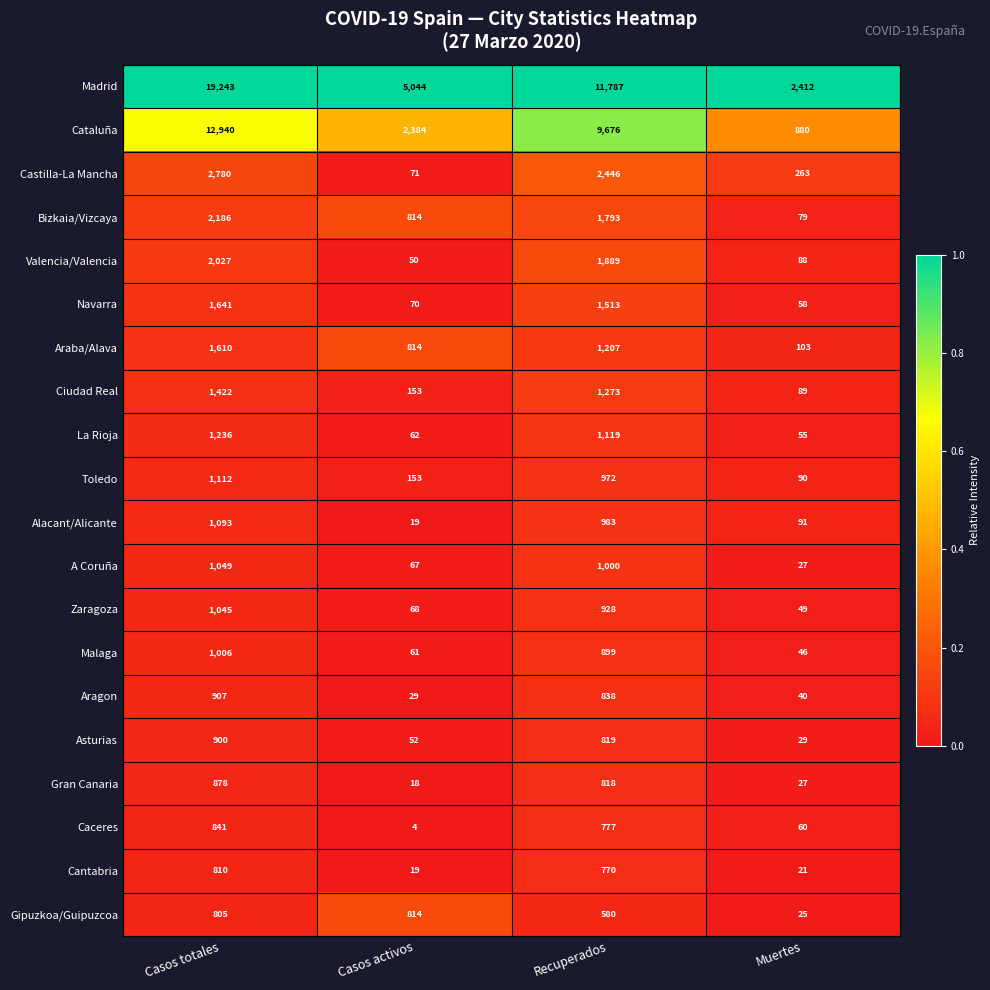

The value of Zaragoza at Recuperados is 928. True or false?

True